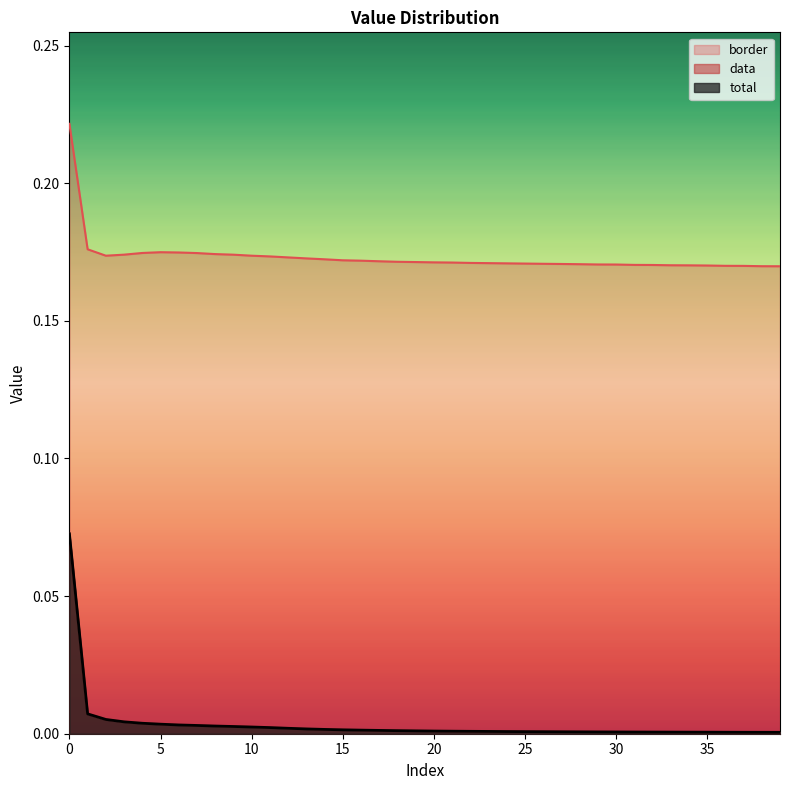

Which category has the lowest value in the data series?

39